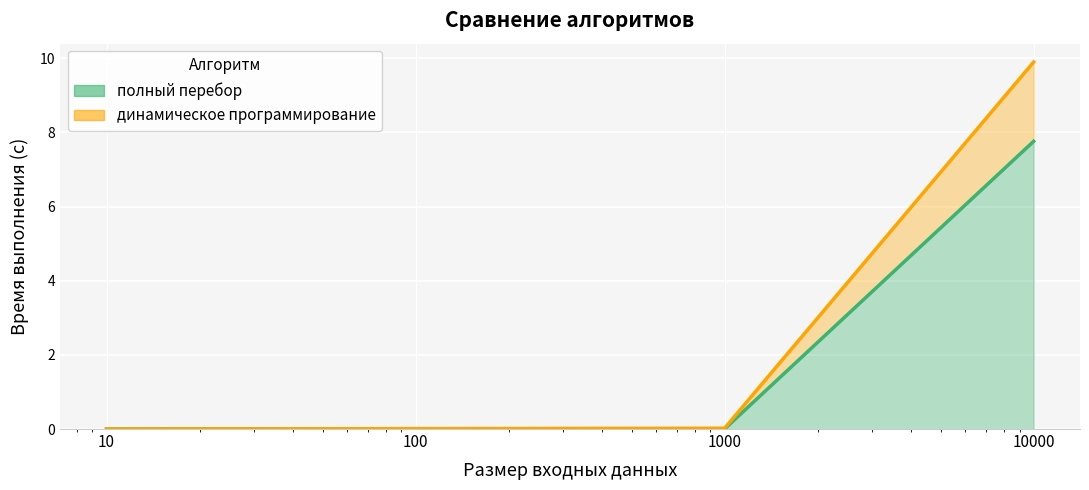

Which series changed the most between 10 and 100?

динамическое программирование